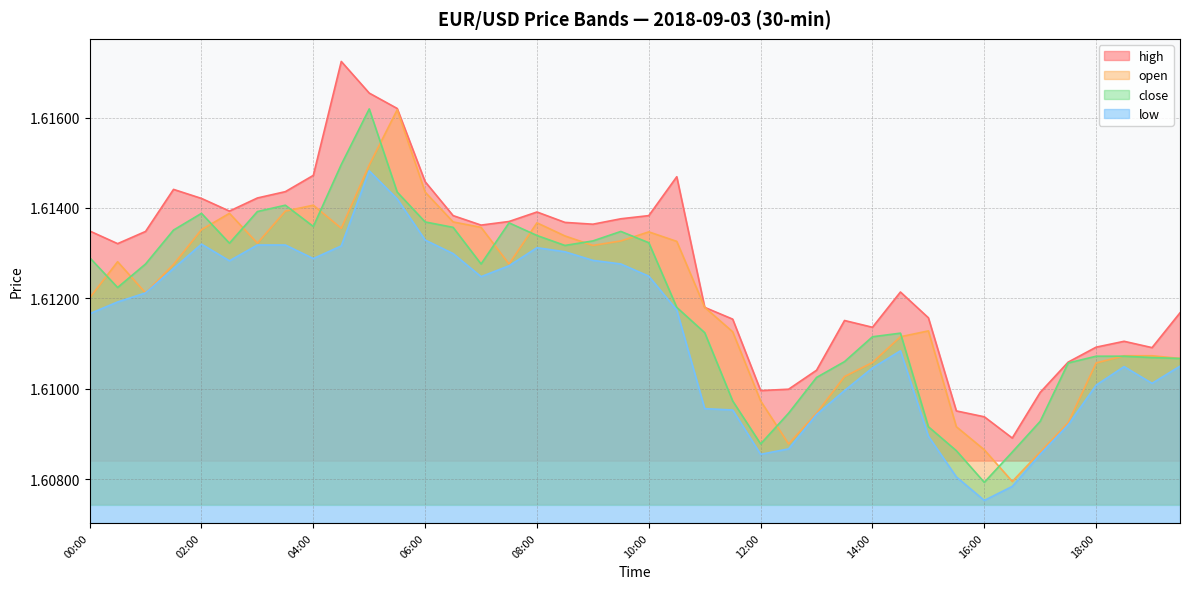

What is the label of the 18th point from the right?

11:00